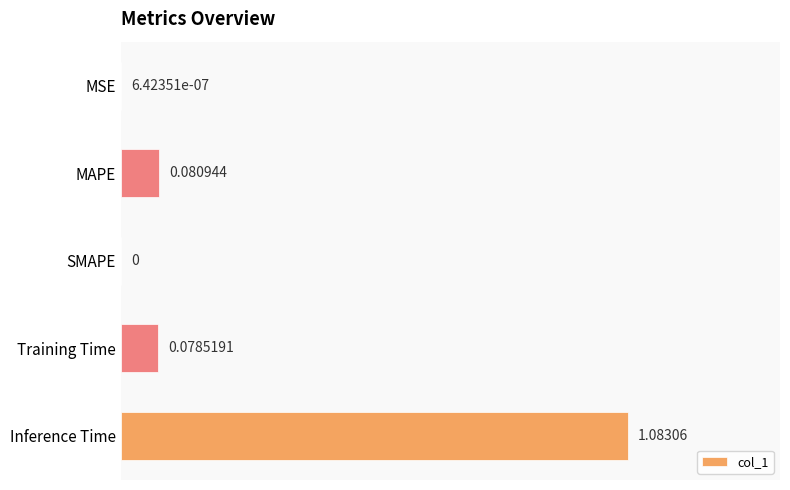

Between MSE and SMAPE, which is larger?

MSE